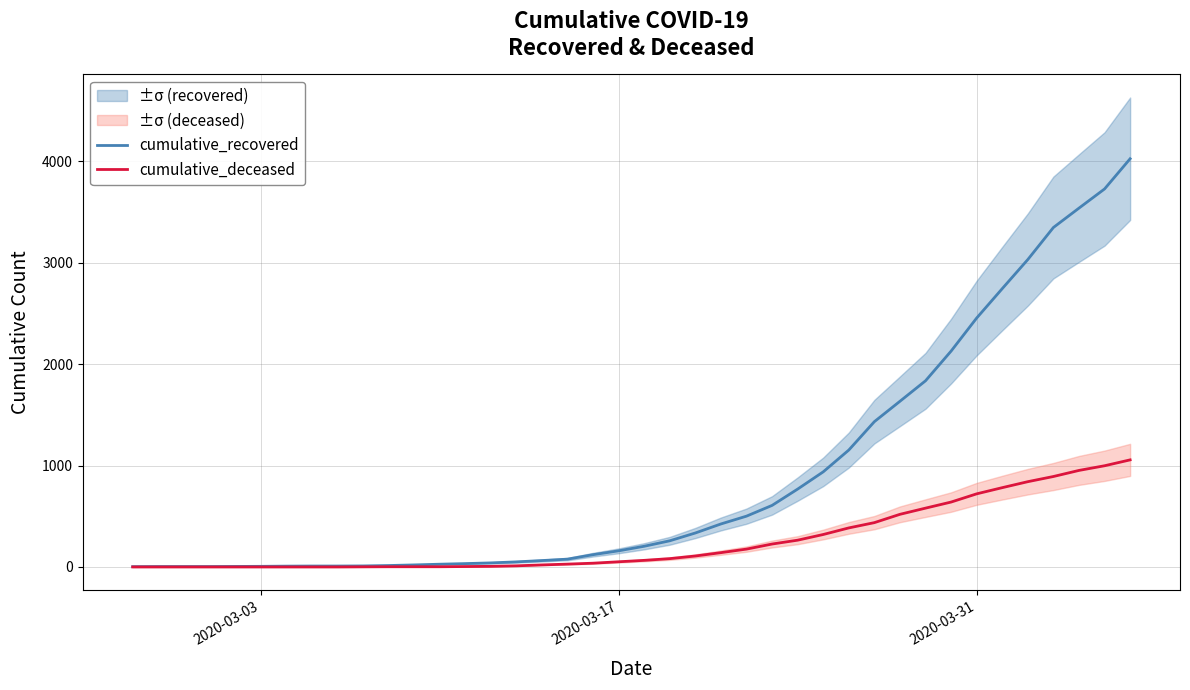

What is the maximum value for cumulative_recovered?

4026